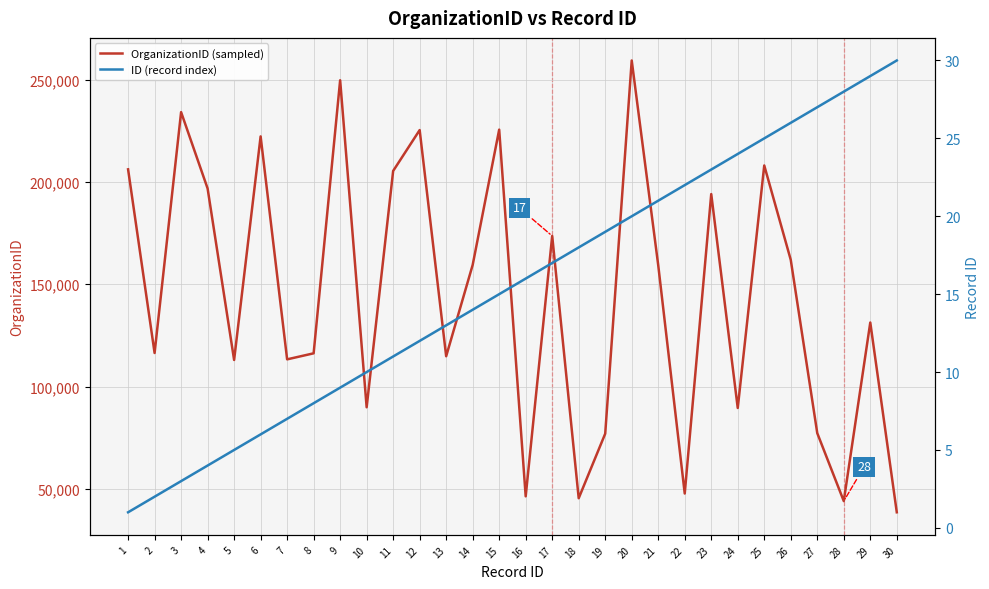

Which category has the lowest value in the ID (record index) series?

1